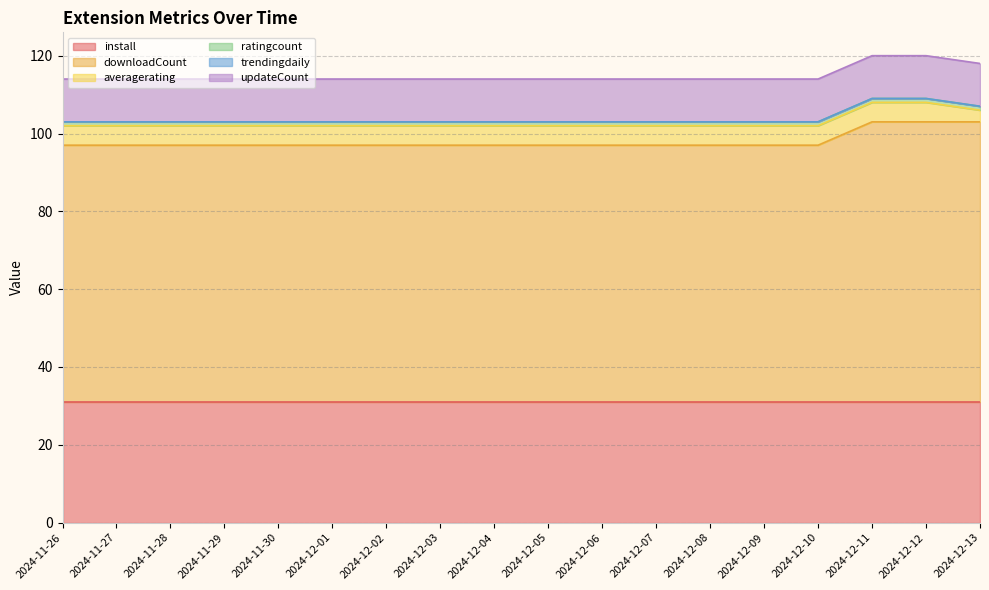

The trendingdaily series shows 0 at 2024-11-26. True or false?

True